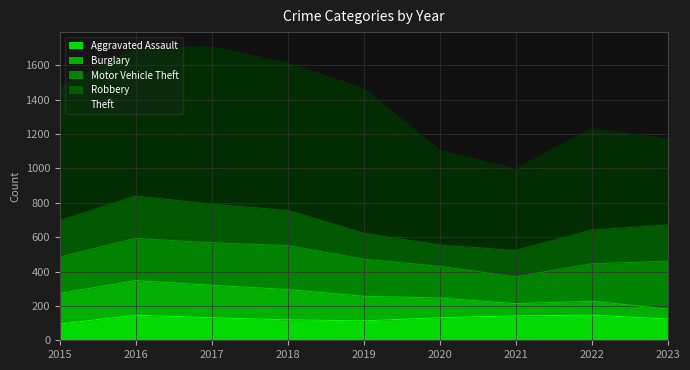

What is the value of the Robbery point at the 2nd from the left?

247